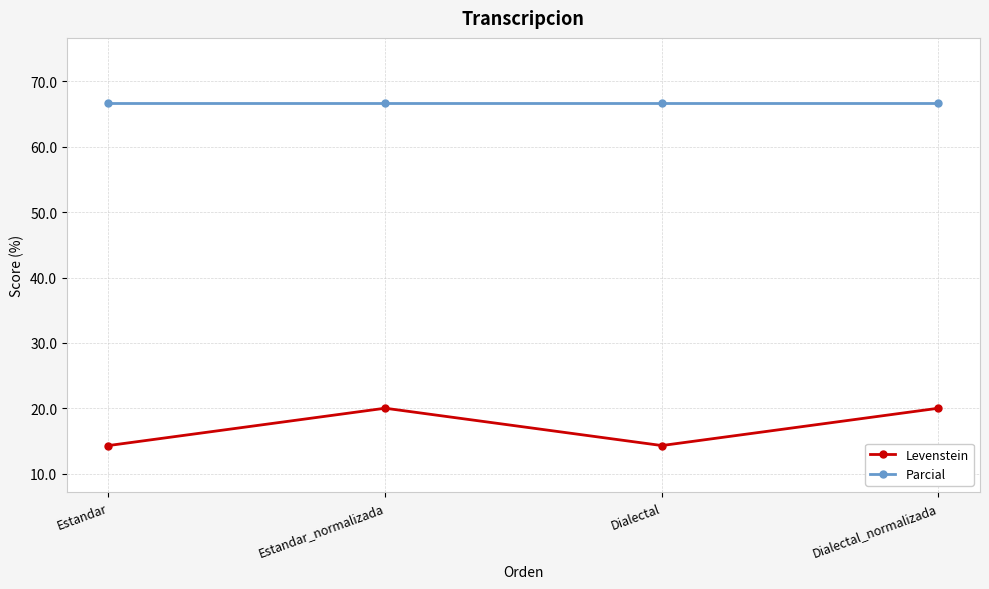

Which series has the largest total across all categories?

Parcial